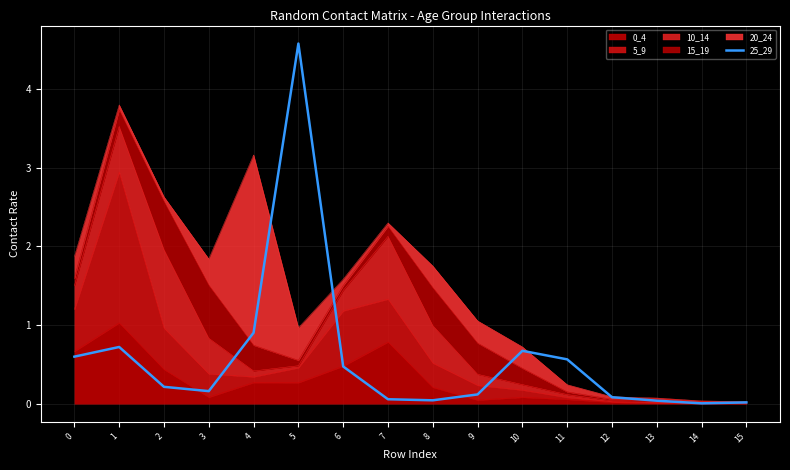

What is the average value?

0.6